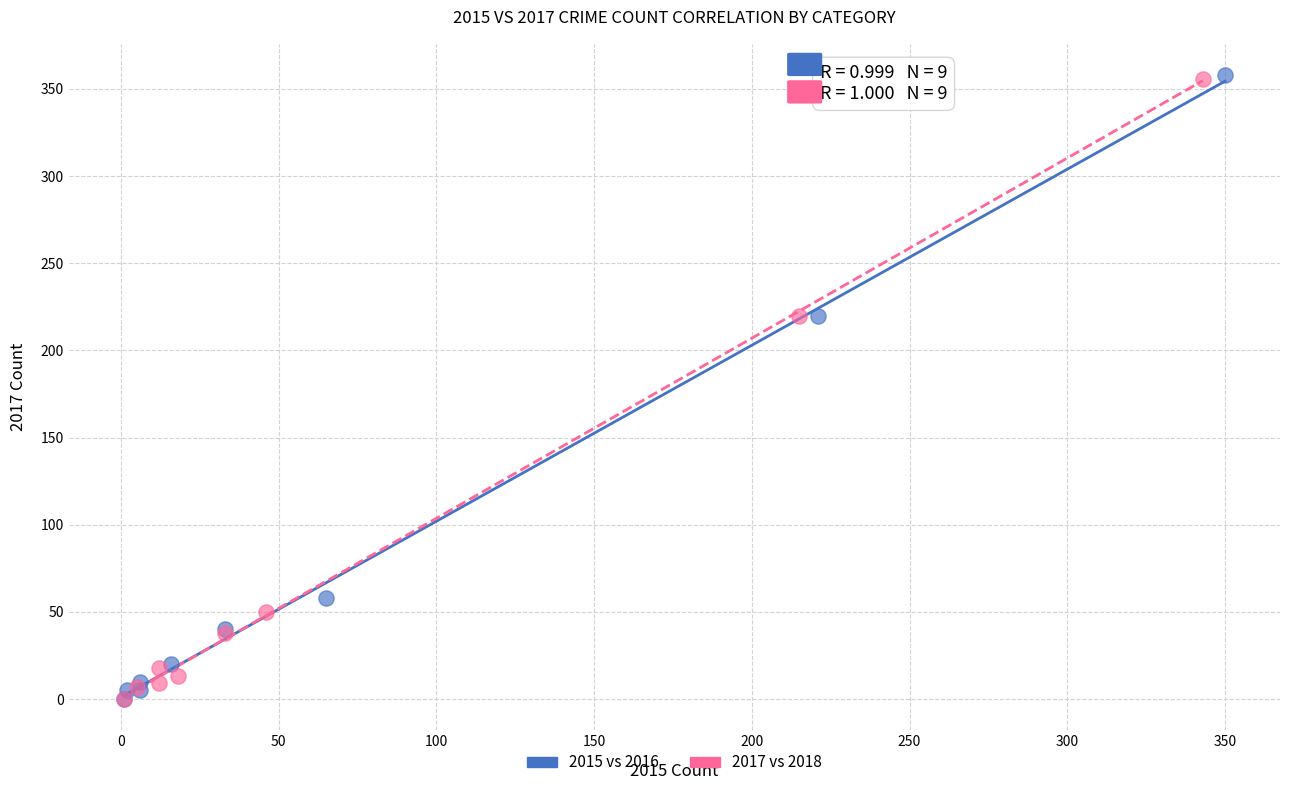

Which series has the widest spread of Y values?

2015 vs 2016